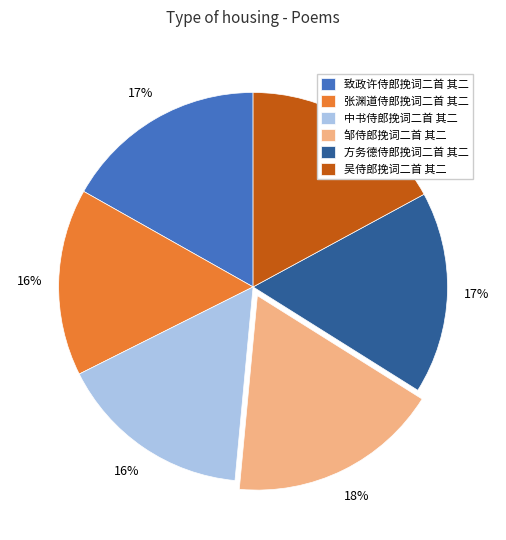

To the nearest percent, what is the average slice percentage?

17%